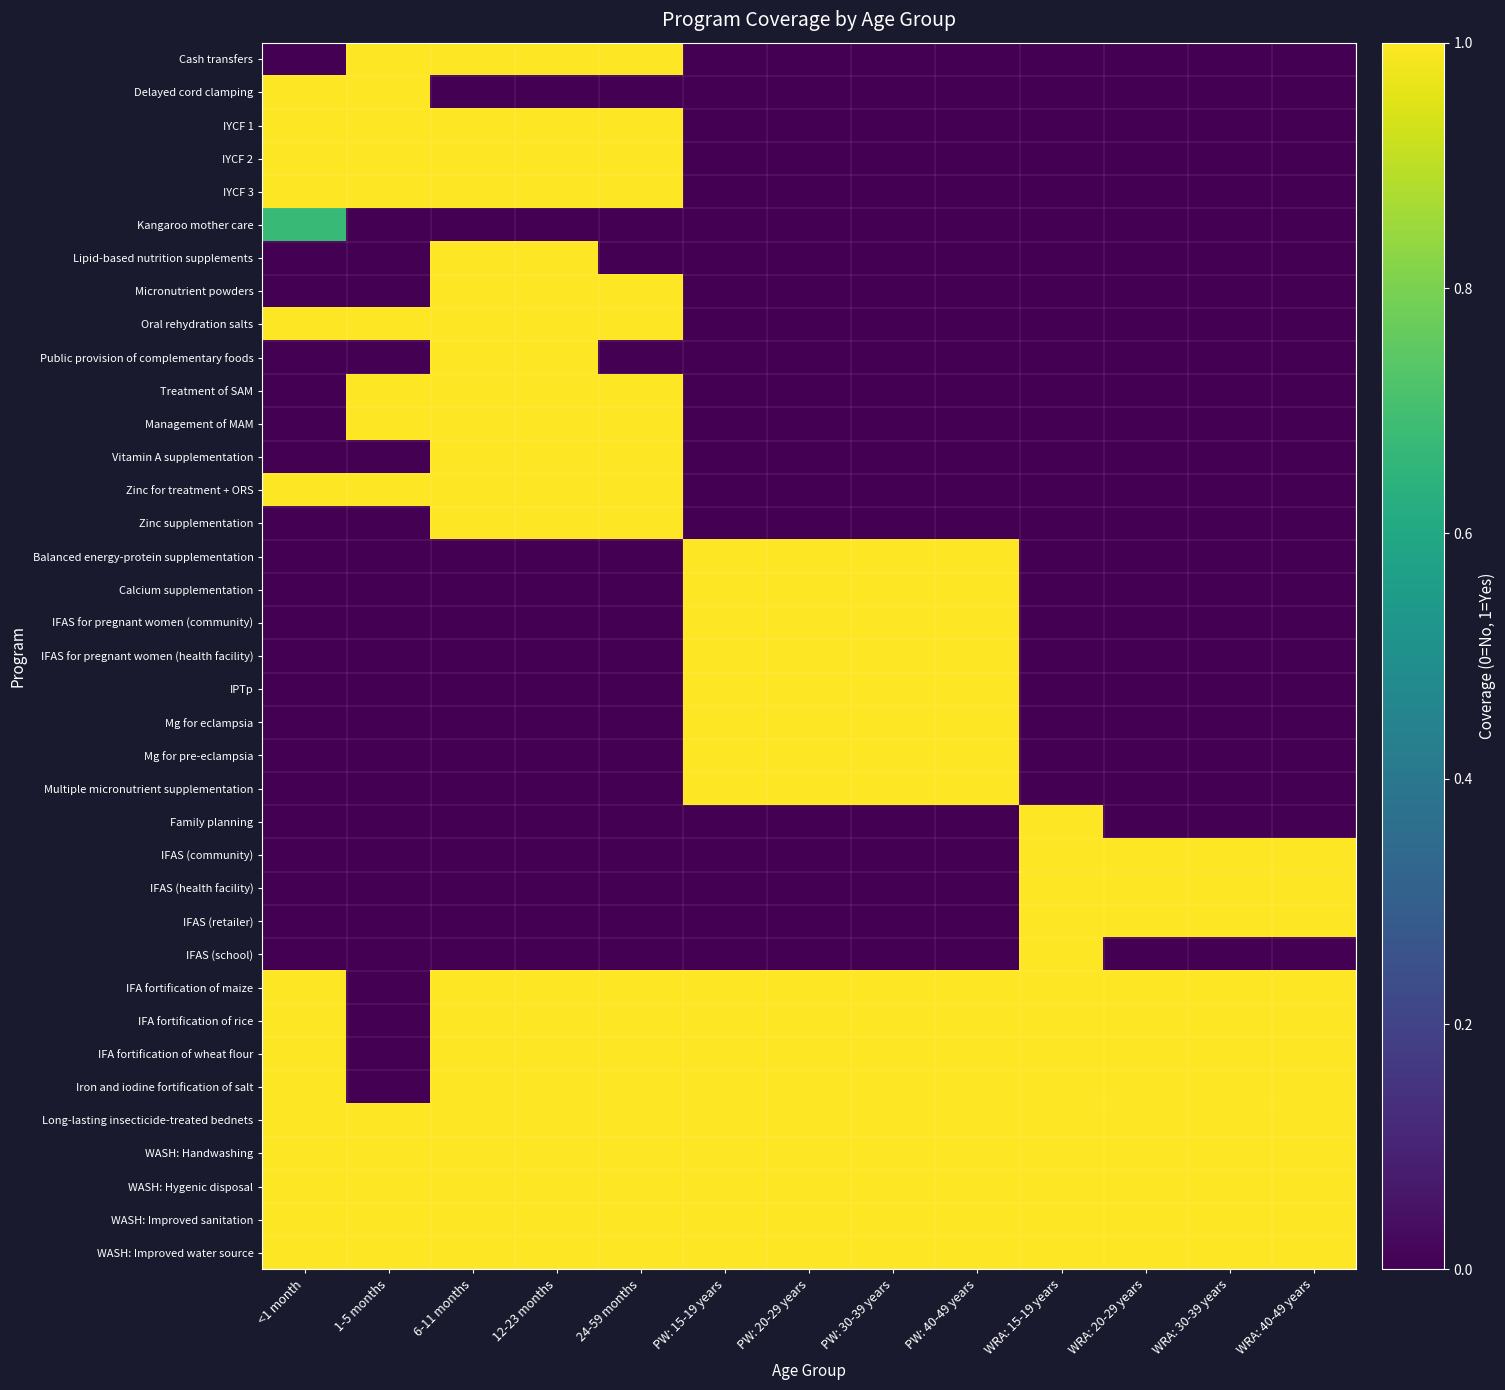

At which category is the sum across all series the highest?

6-11 months